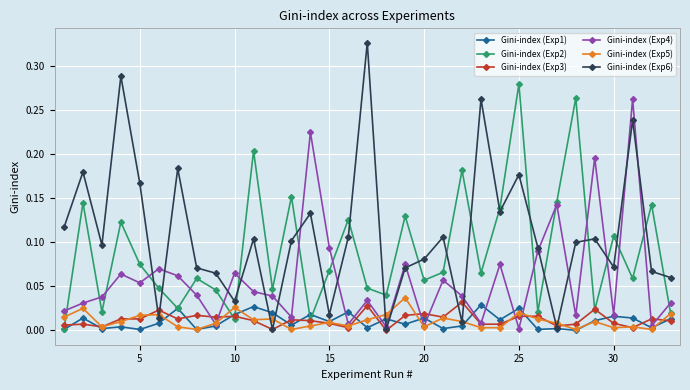

Which series has the widest spread of values?

Gini-index (Exp6)